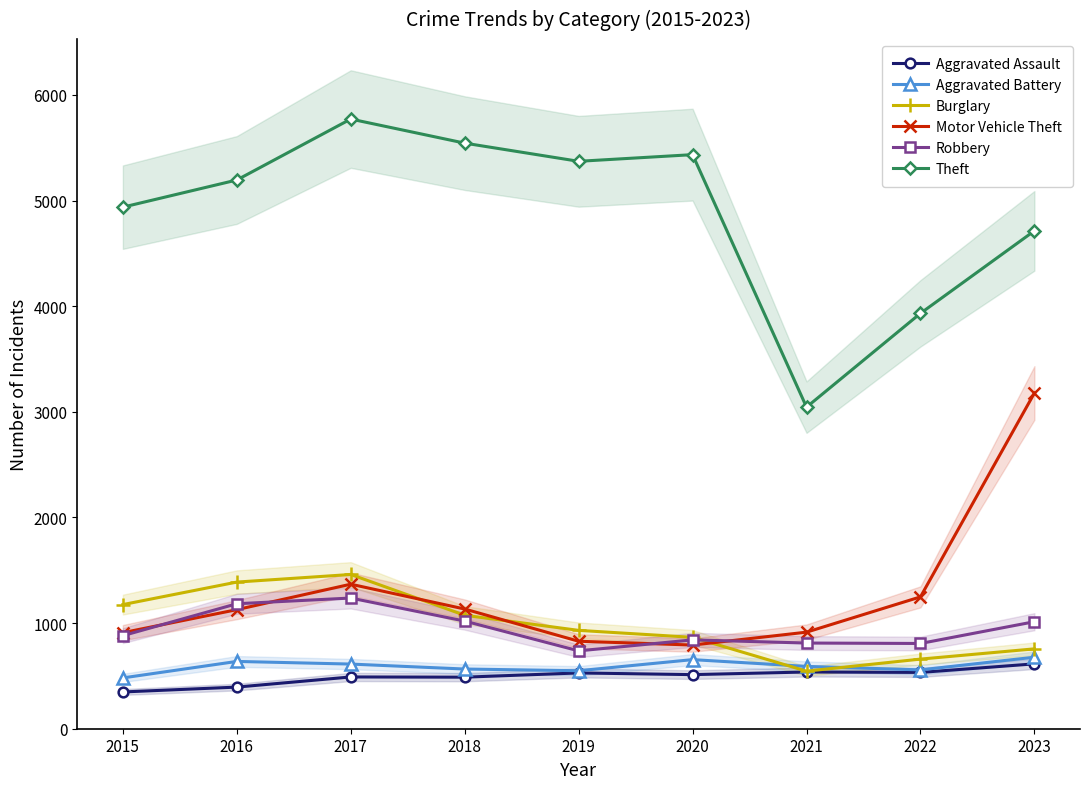

What are all the series names shown in the legend?

Aggravated Assault, Aggravated Battery, Burglary, Motor Vehicle Theft, Robbery, Theft